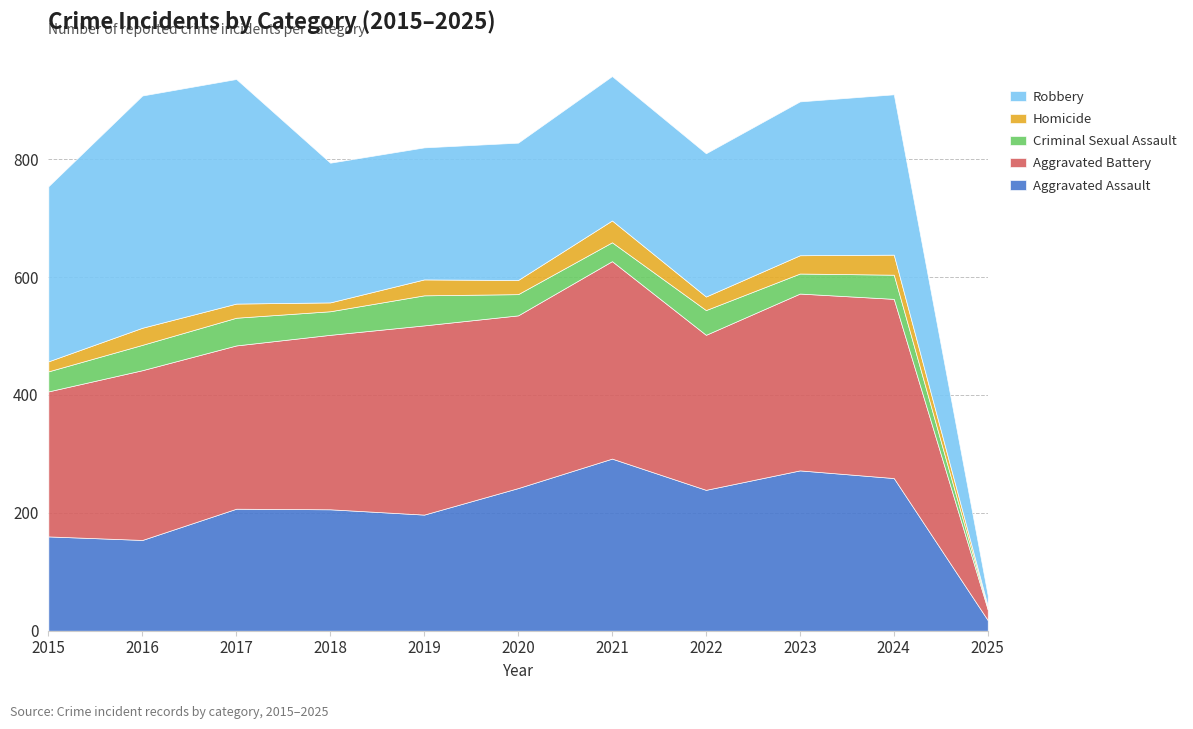

True or false: Robbery and Homicide cross at least once.

False